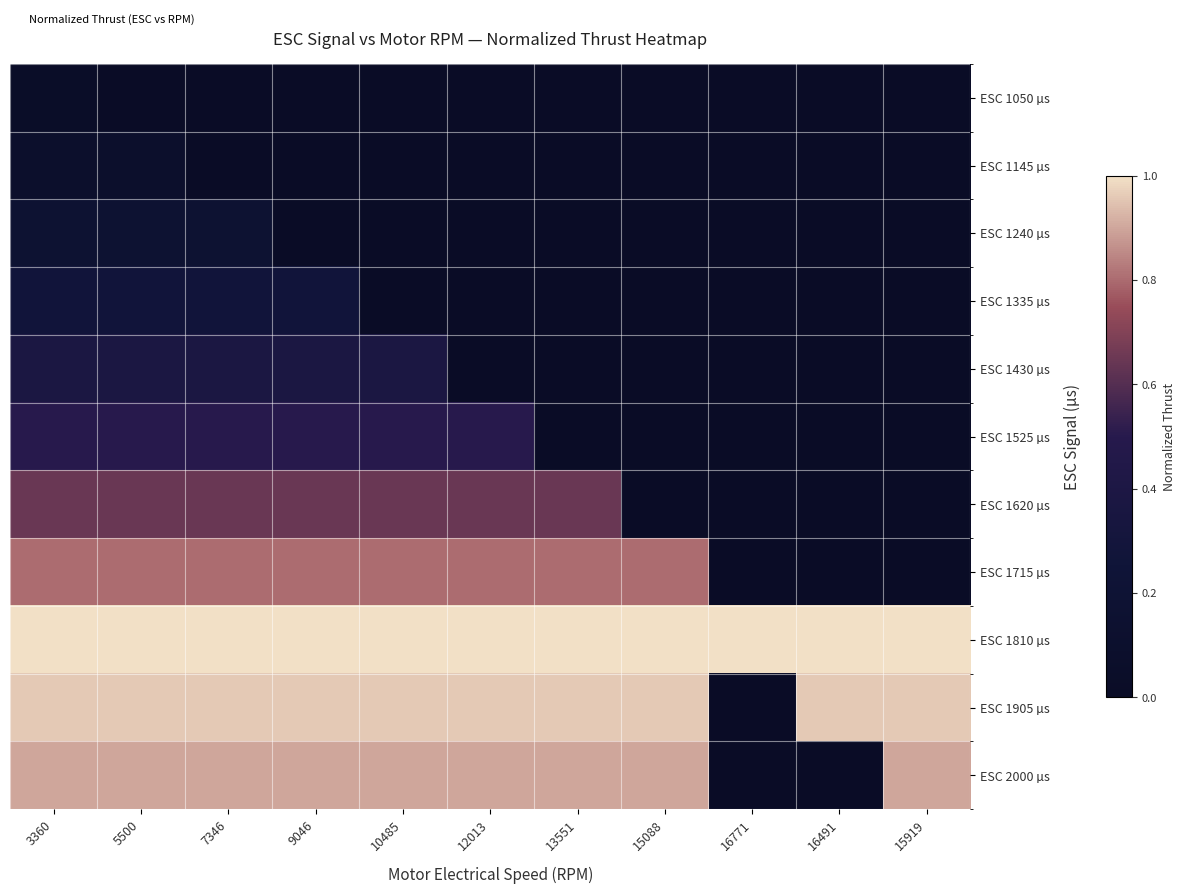

Which series has the largest total across all categories?

ESC 1810 µs